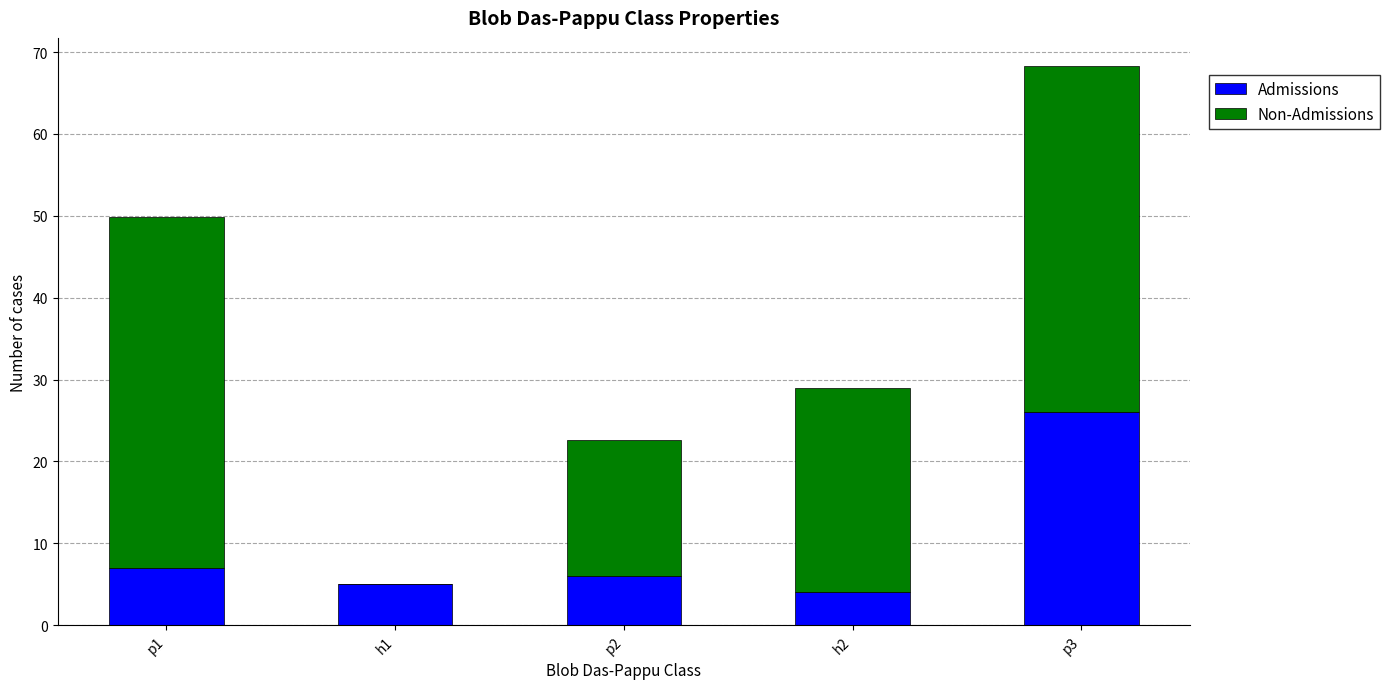

What are all the series names shown in the legend?

Admissions, Non-Admissions